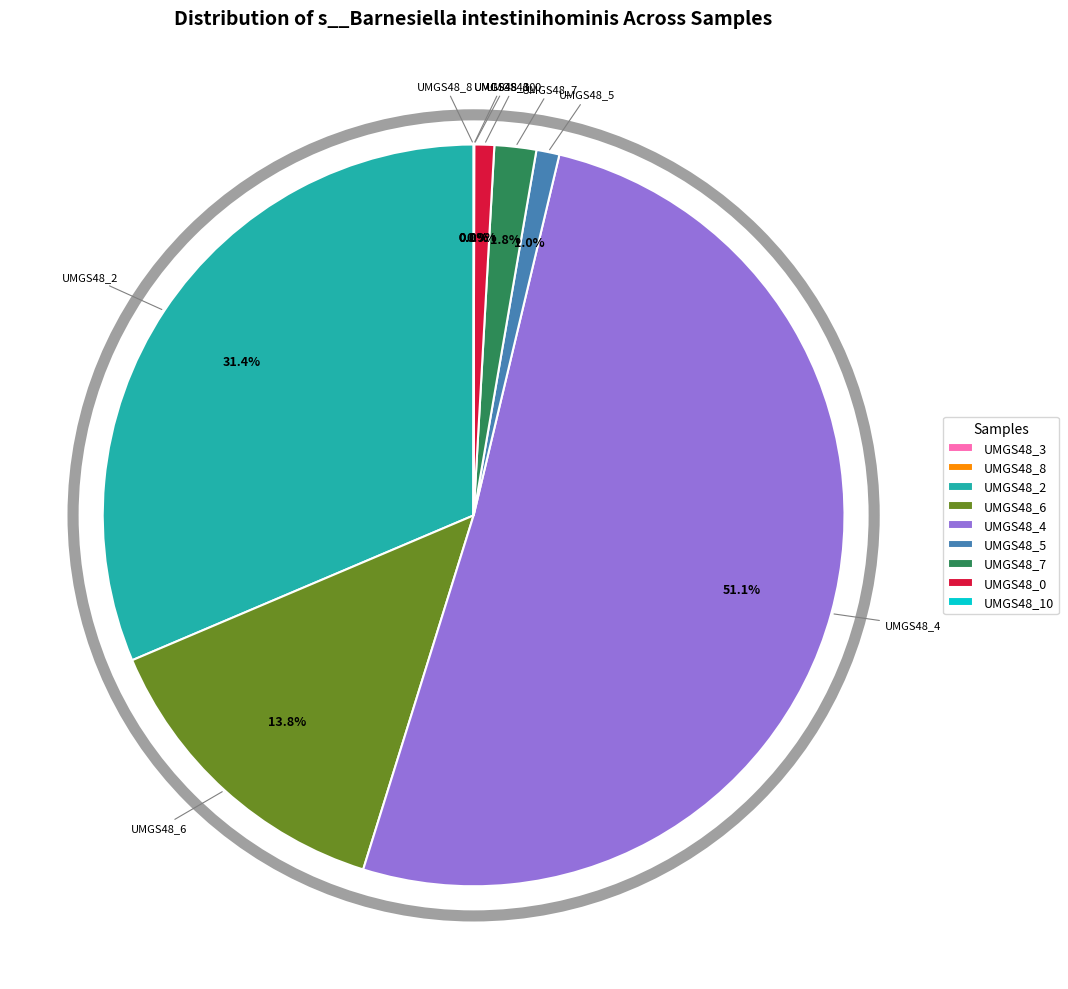

Which slice is the largest?

label_UMGS48_4.fasta